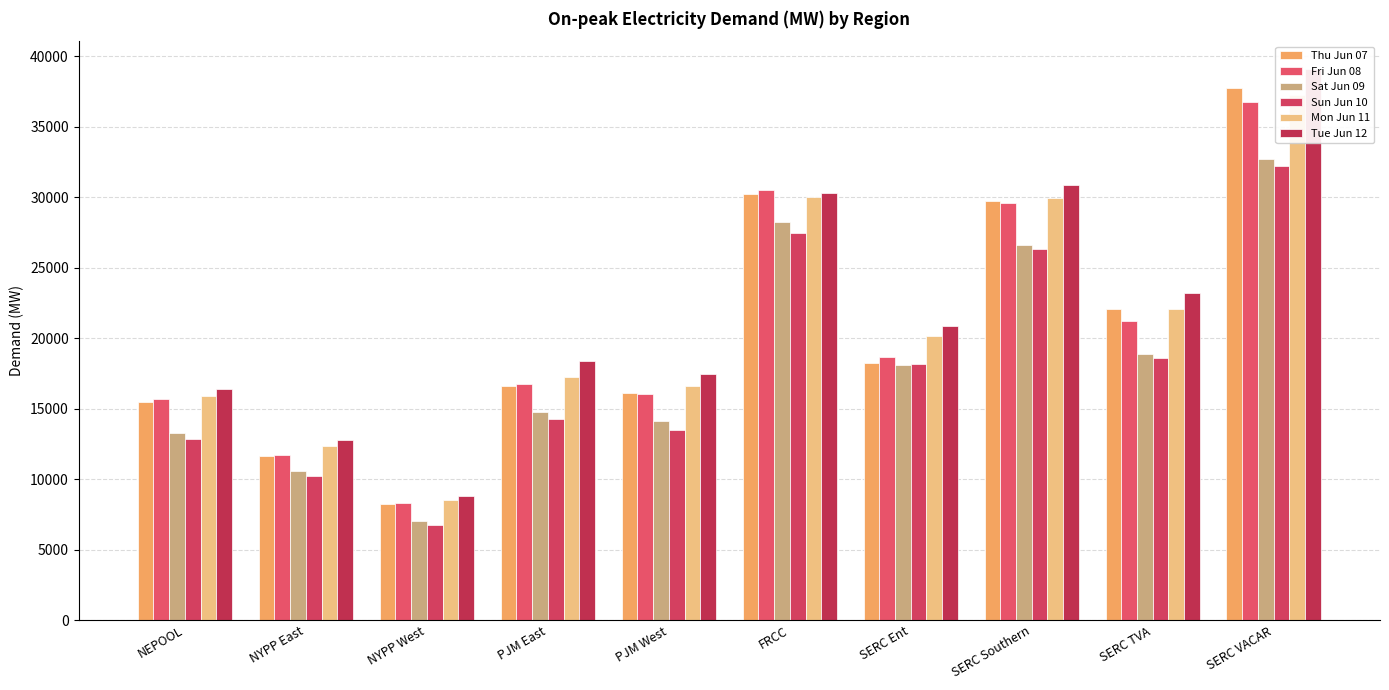

What is the label of the 2nd bar from the left?

NYPP East